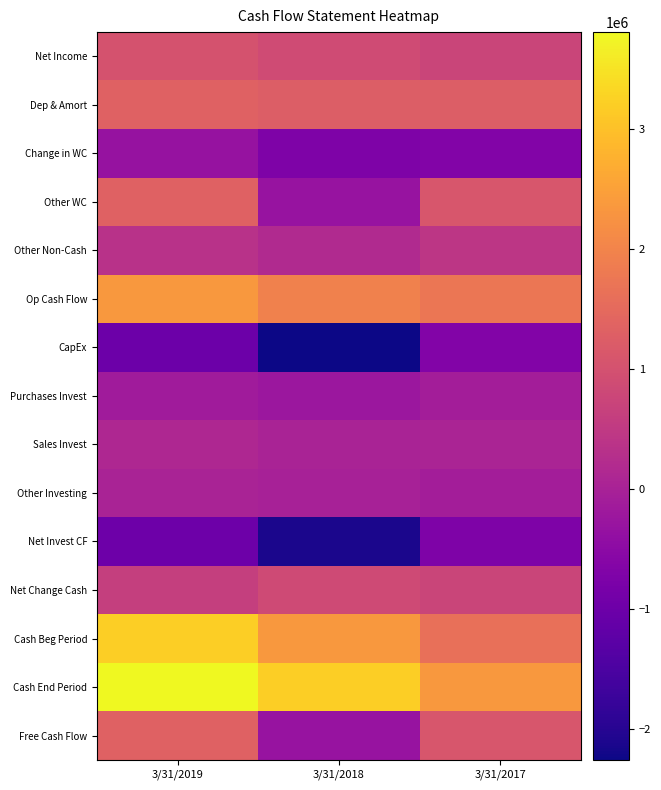

At which category is the sum across all series the highest?

3/31/2019